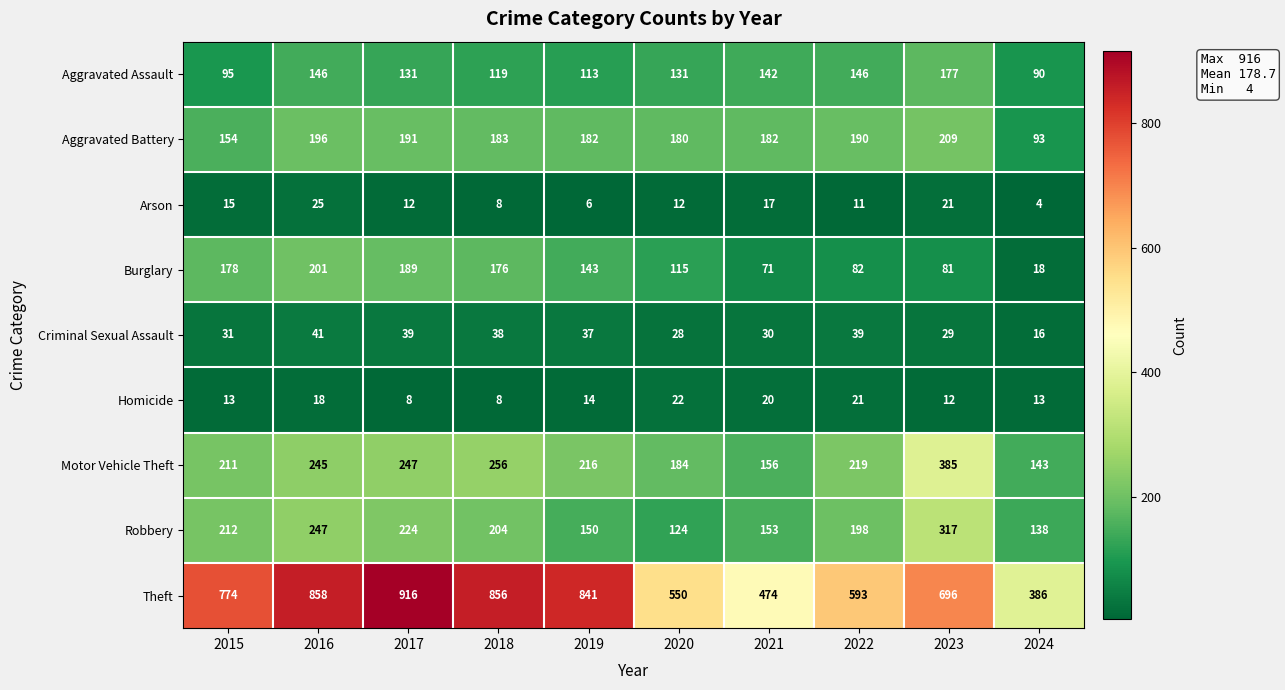

What is the total value across all series at 2015?

1683